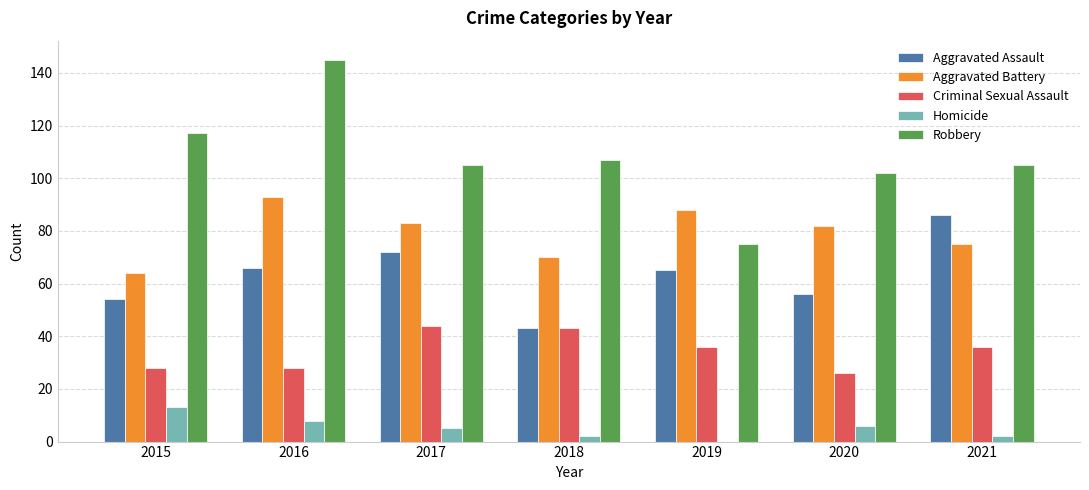

Between 2017 and 2018, which series saw the biggest shift?

Aggravated Assault